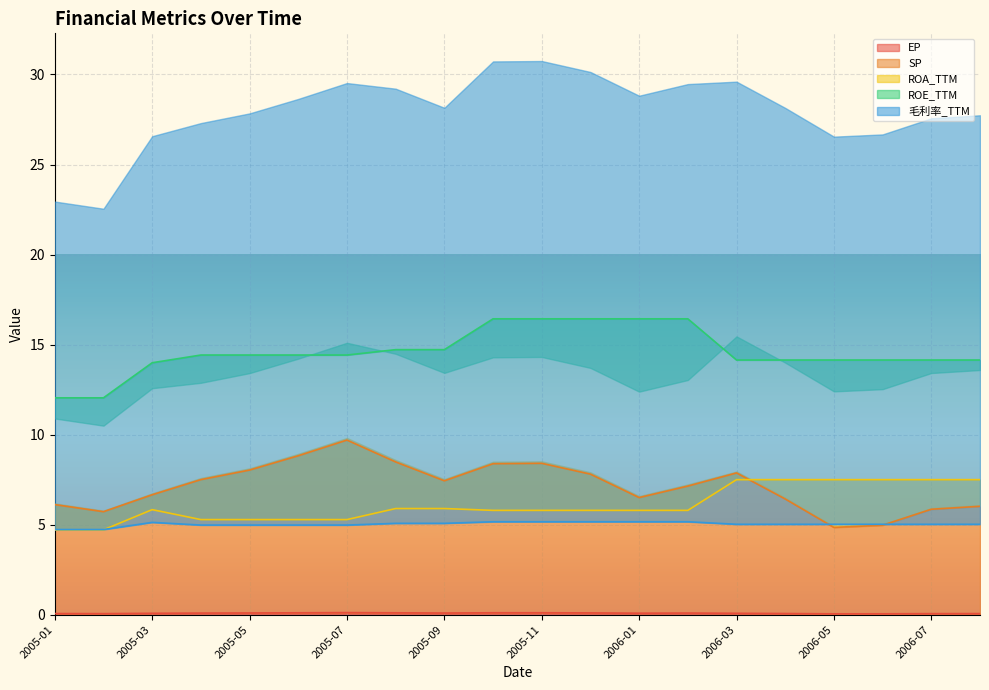

What is the difference between the maximum and minimum values in the ROA_TTM series?

2.8